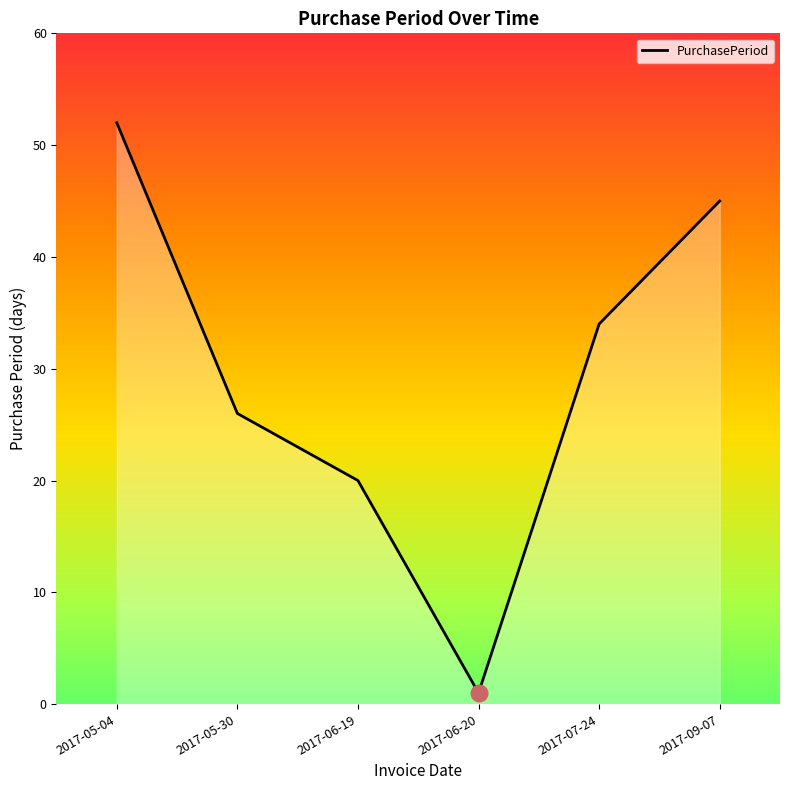

How many series are shown in this chart?

1